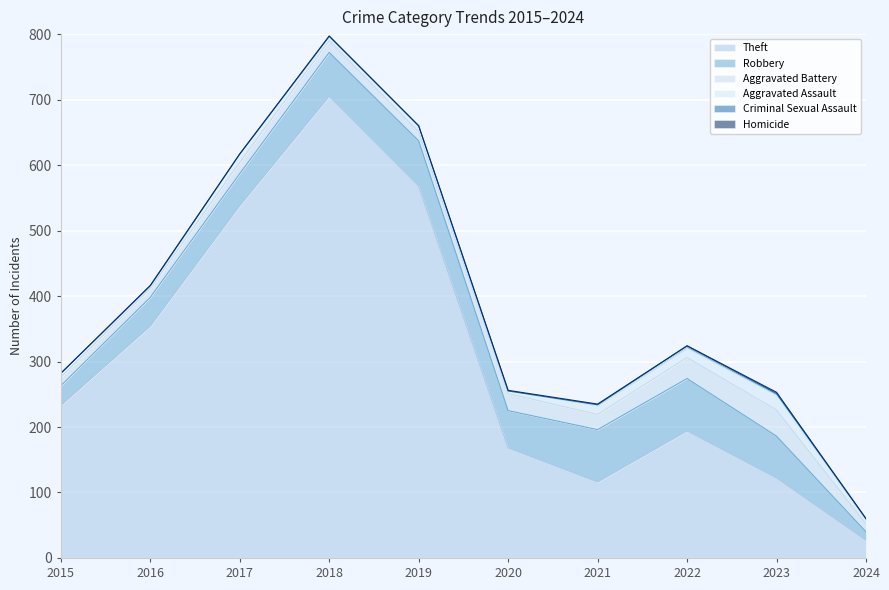

Between 2020 and 2022, which series saw the biggest shift?

Theft